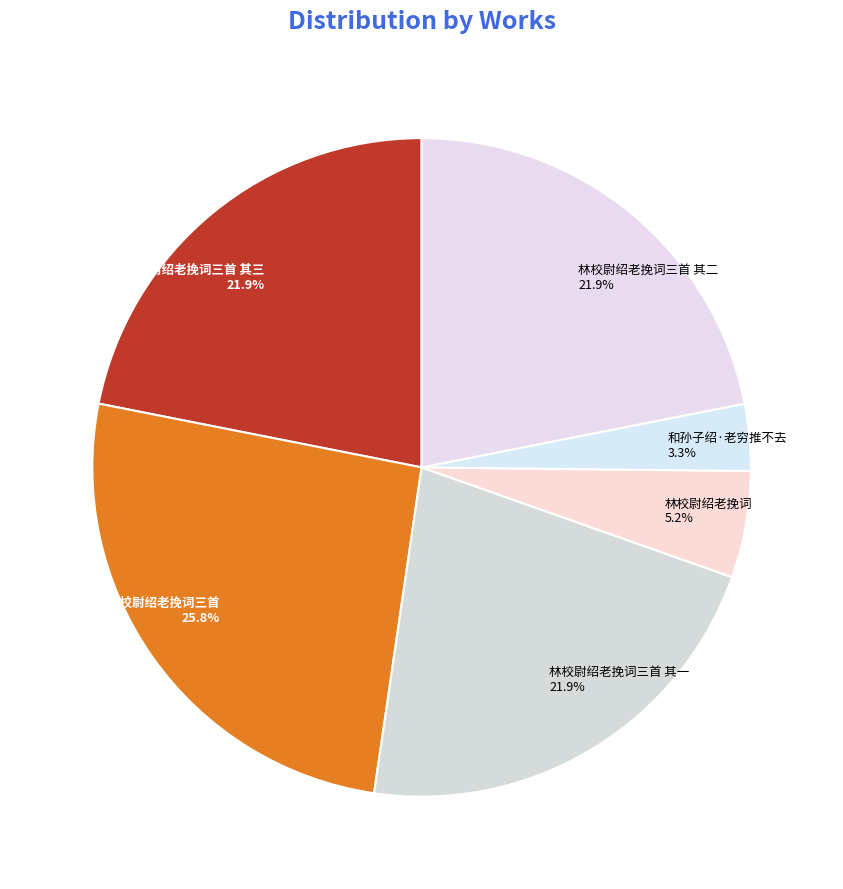

Which has a higher value, 林校尉绍老挽词三首 其三 or 林校尉绍老挽词?

林校尉绍老挽词三首 其三